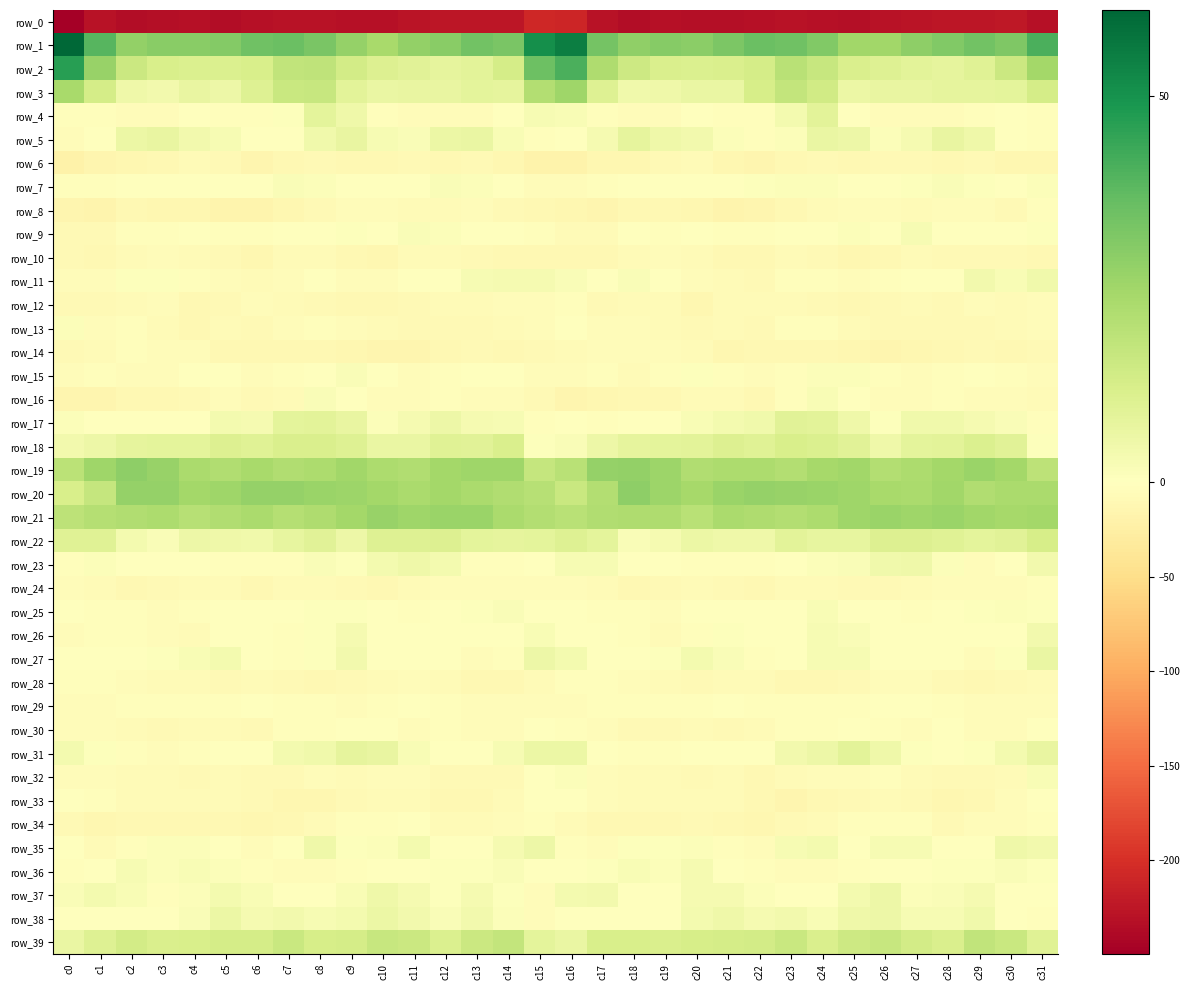

What is the average value of the row_30 series?

-4.6